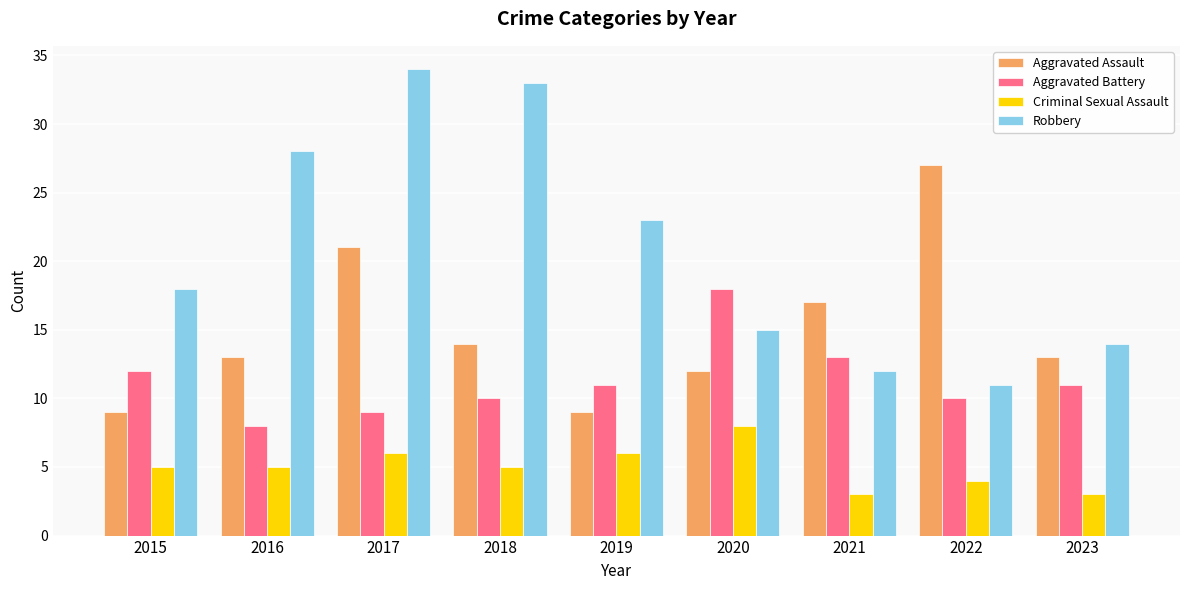

How many groups of bars are there?

9